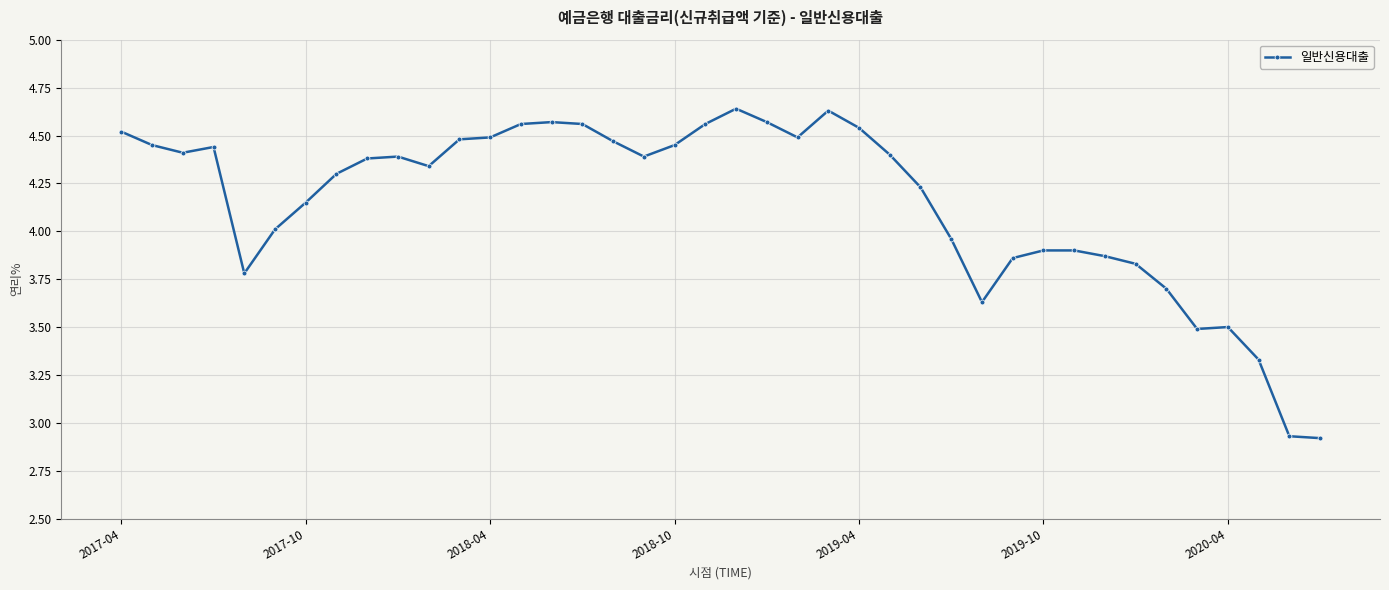

What is the difference between the maximum and minimum values?

1.7